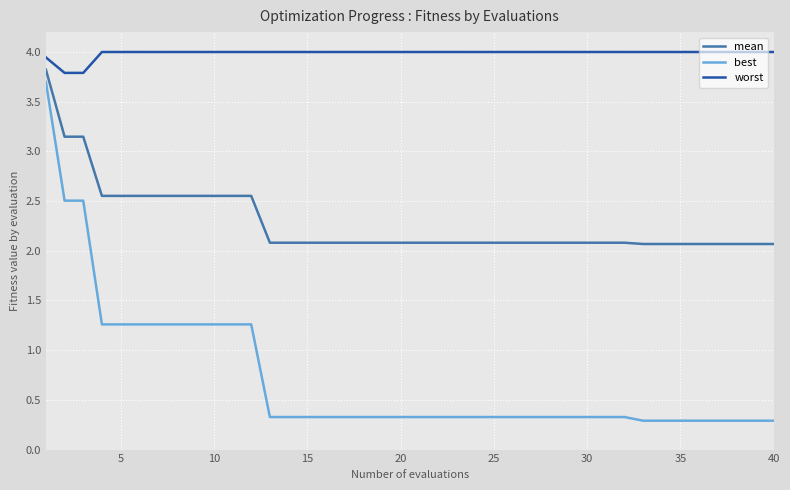

Which series has the largest total across all categories?

worst